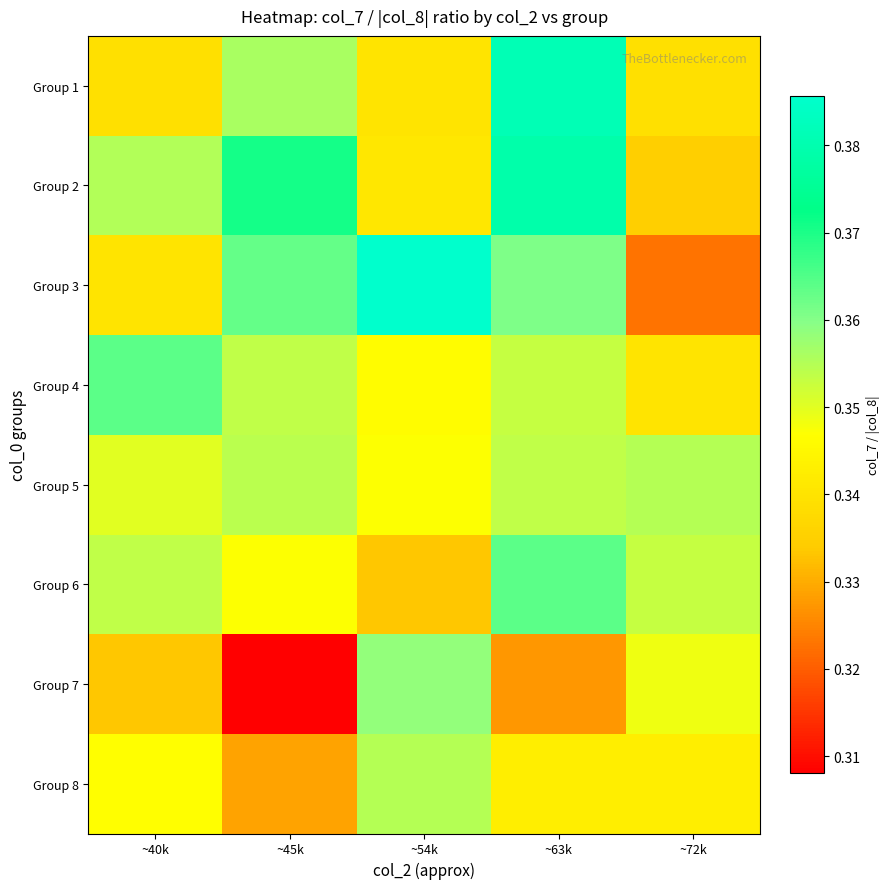

Rank the series at ~54k from lowest to highest value.

Group 6, Group 1, Group 2, Group 4, Group 5, Group 8, Group 7, Group 3